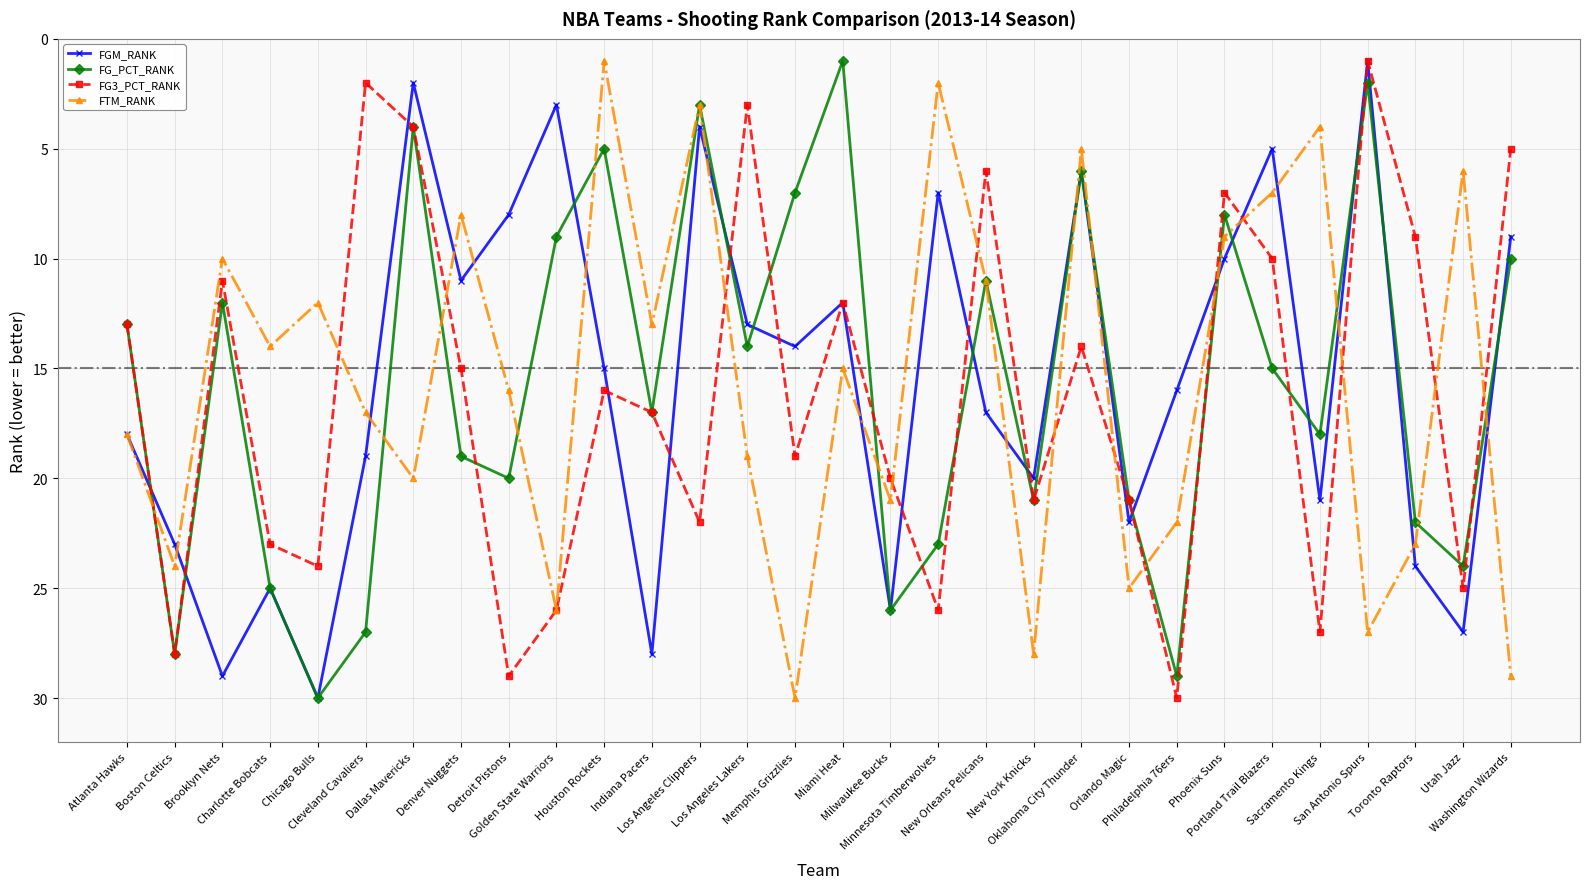

In FGM_RANK, how many points are higher than both neighbors (excluding endpoints)?

10